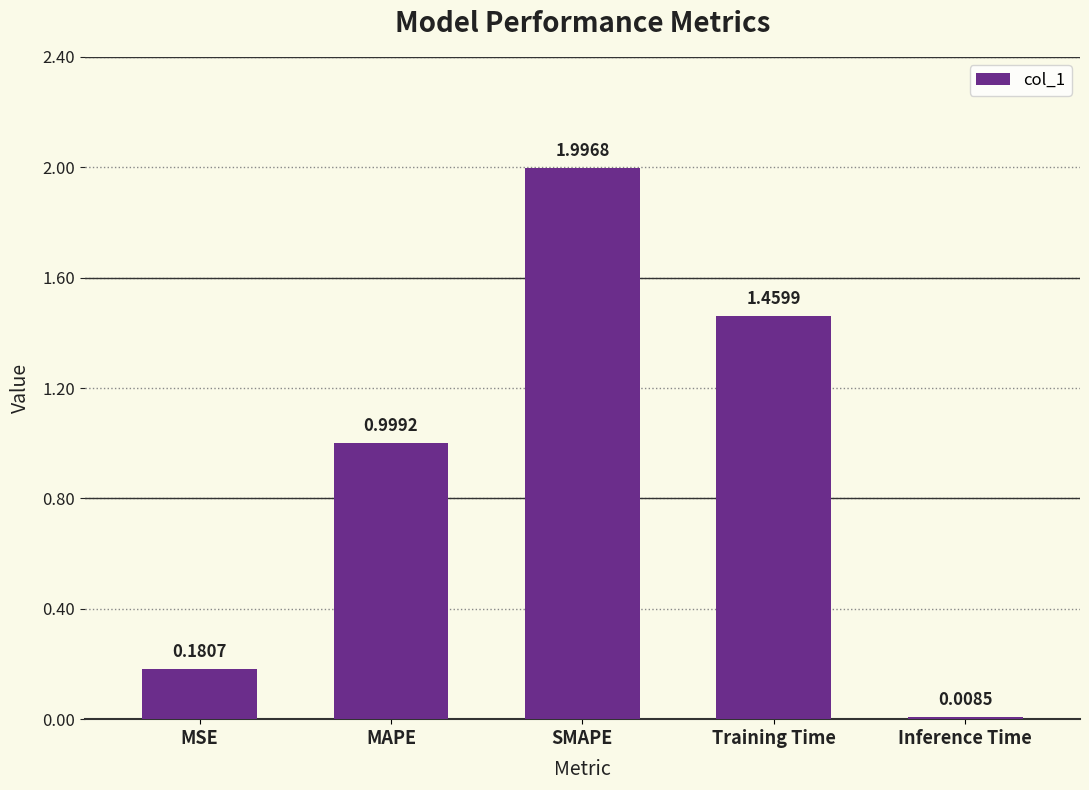

What is the difference between the second highest and second lowest values?

1.3